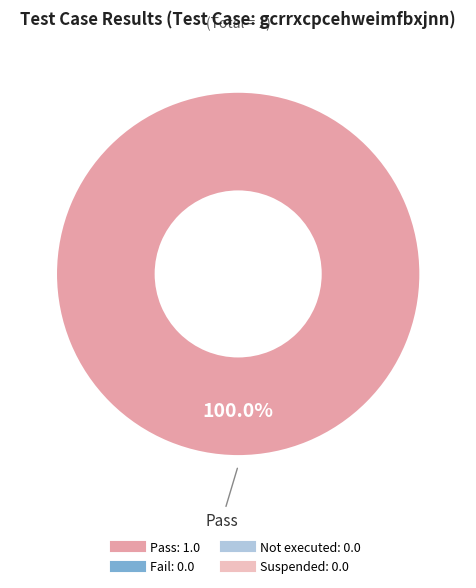

Is there any slice that represents more than half of the pie?

Yes